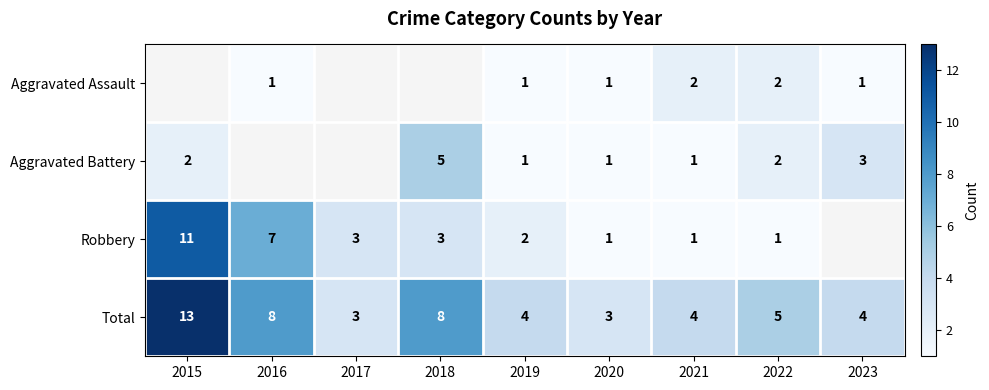

Read the Total value at 2021.

4